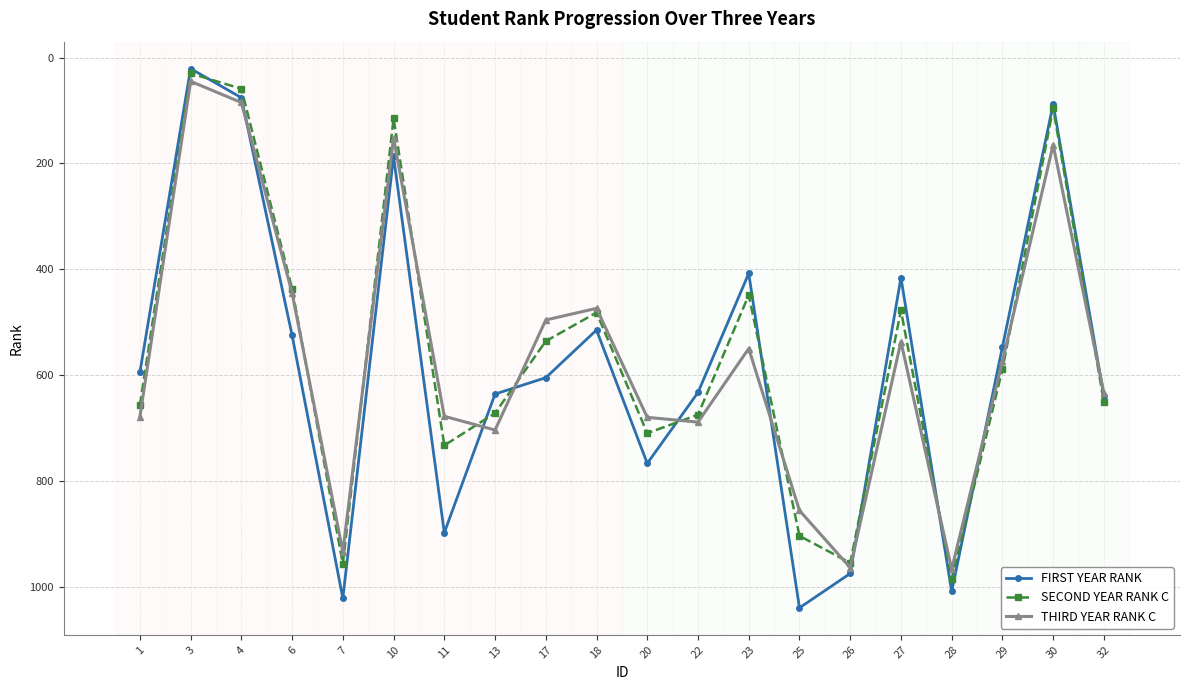

What is the value of the SECOND YEAR RANK C point at the 10th from the left?

482